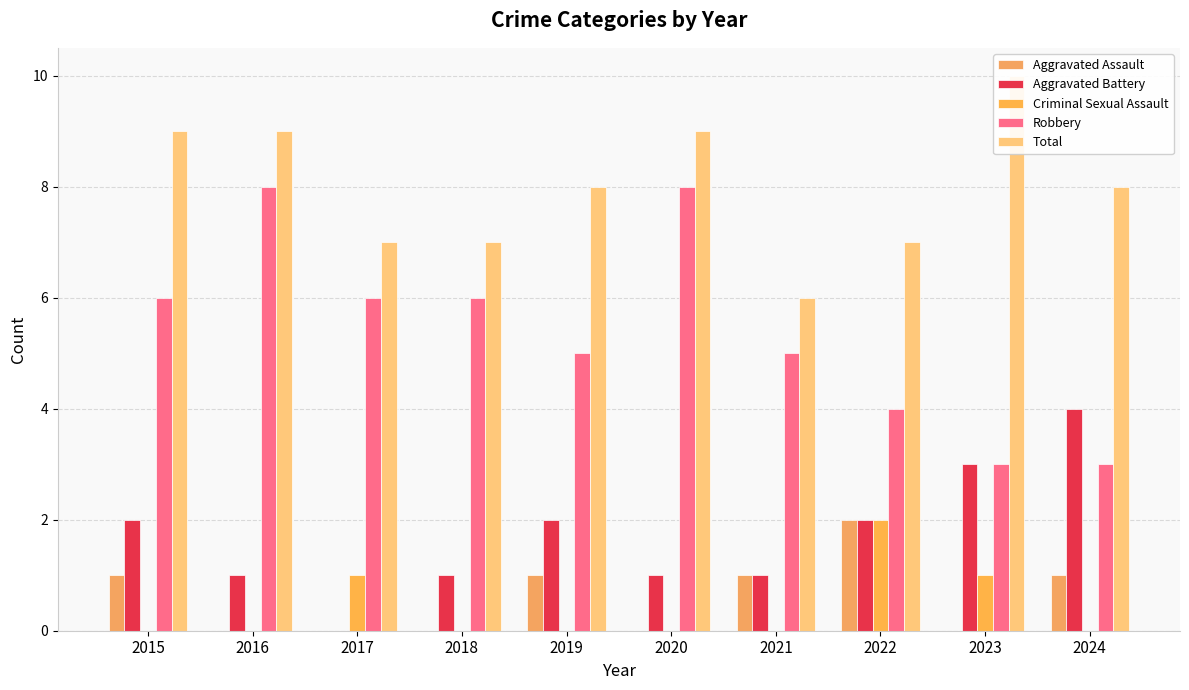

Reading left to right, transcribe all the data shown in this chart.

Aggravated Assault: 1	0	0	0	1	0	1	2	0	1
Aggravated Battery: 2	1	0	1	2	1	1	2	3	4
Criminal Sexual Assault: 0	0	1	0	0	0	0	2	1	0
Robbery: 6	8	6	6	5	8	5	4	3	3
Total: 9	9	7	7	8	9	6	7	10	8